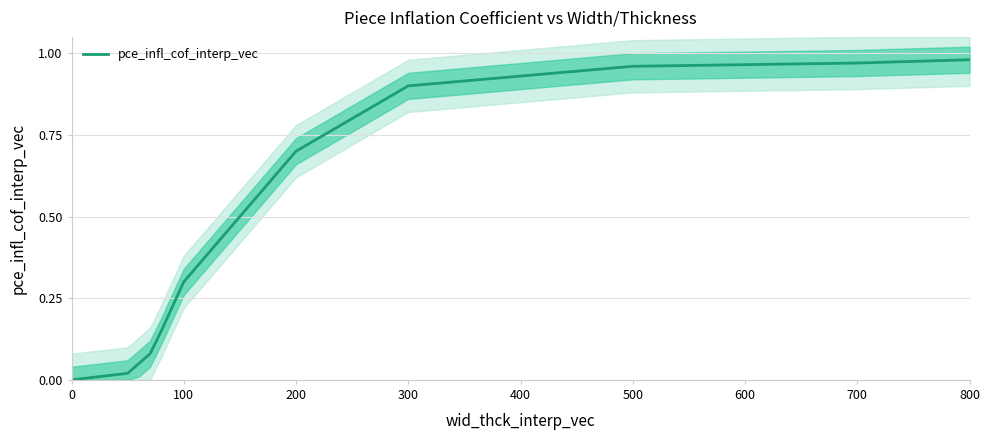

What is the difference between the second highest and second lowest values?

0.9